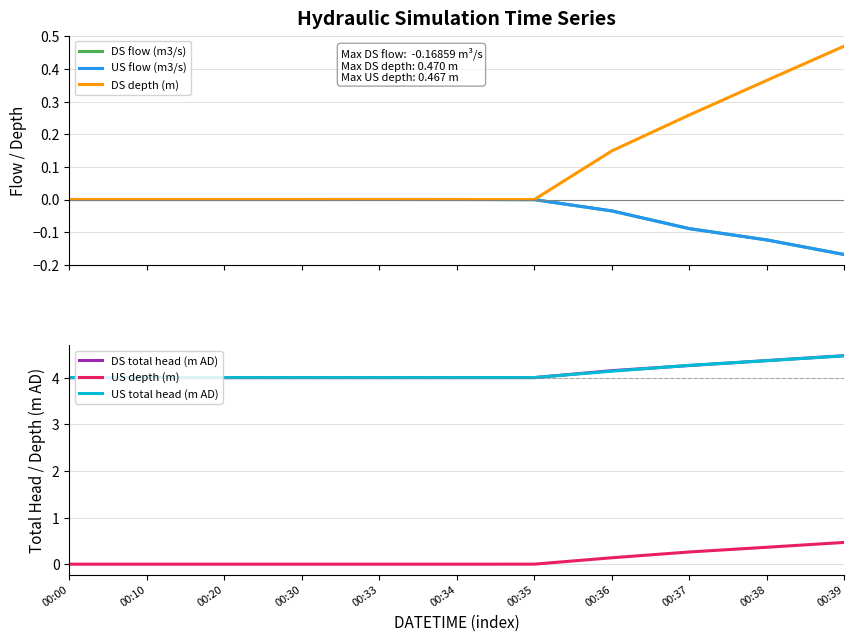

Between which two adjacent categories do US depth (m) and DS depth (m) first intersect?

00:35 and 00:36